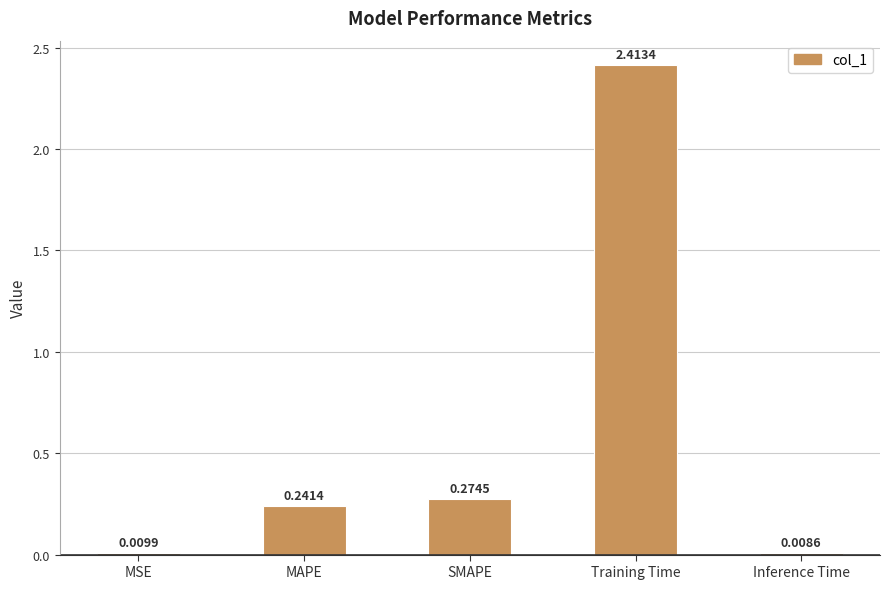

At which category does the chart reach its peak across all series?

Training Time